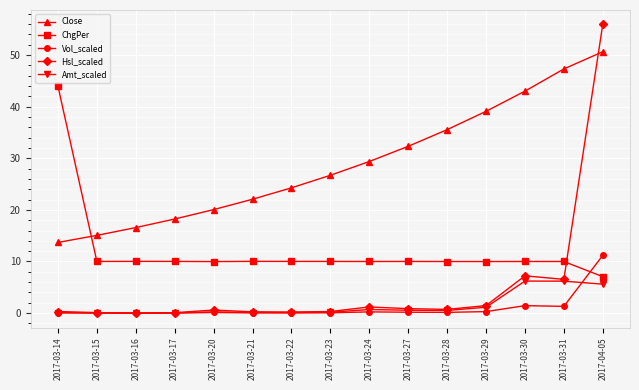

Which series changed the most between 2017-03-17 and 2017-03-24?

Close